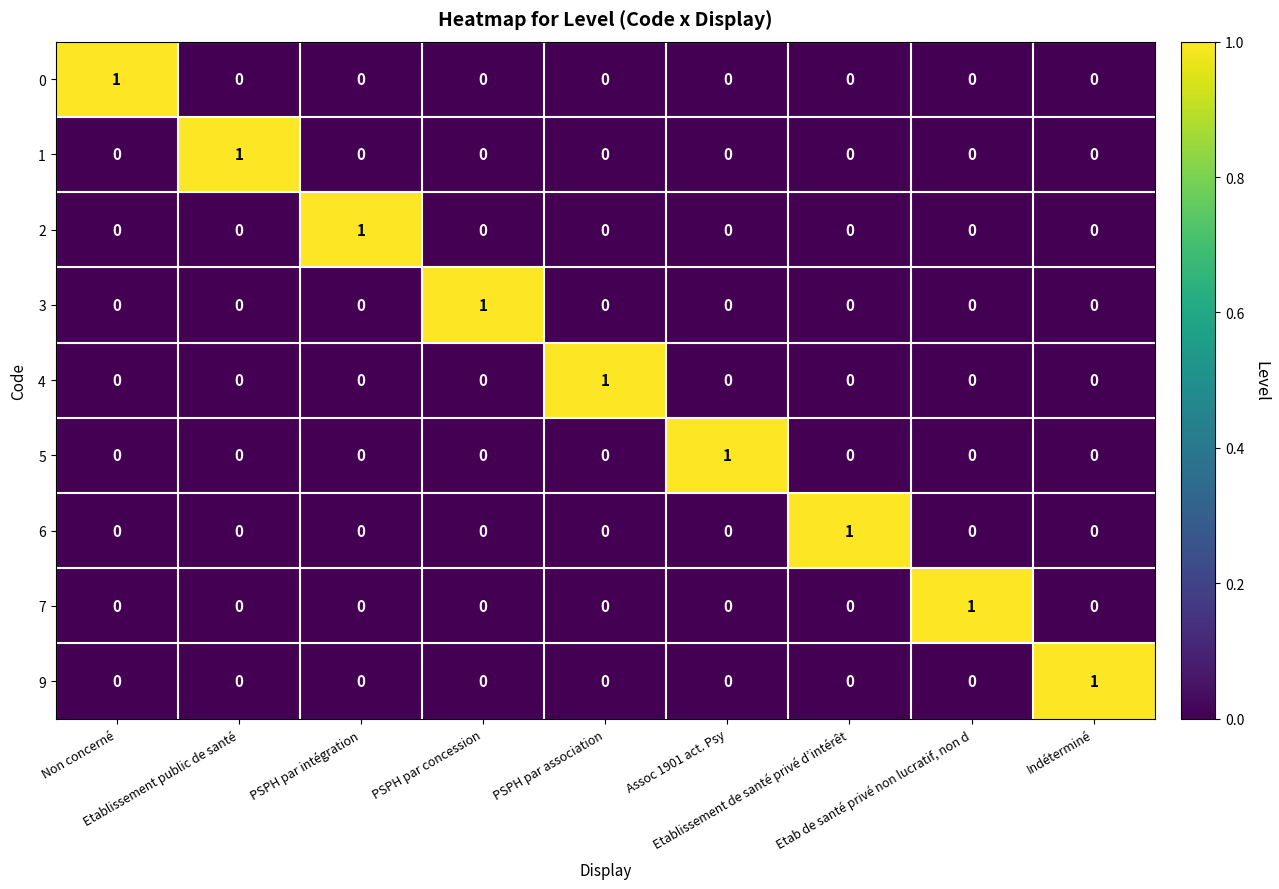

At how many categories does at least one series exceed 0?

9